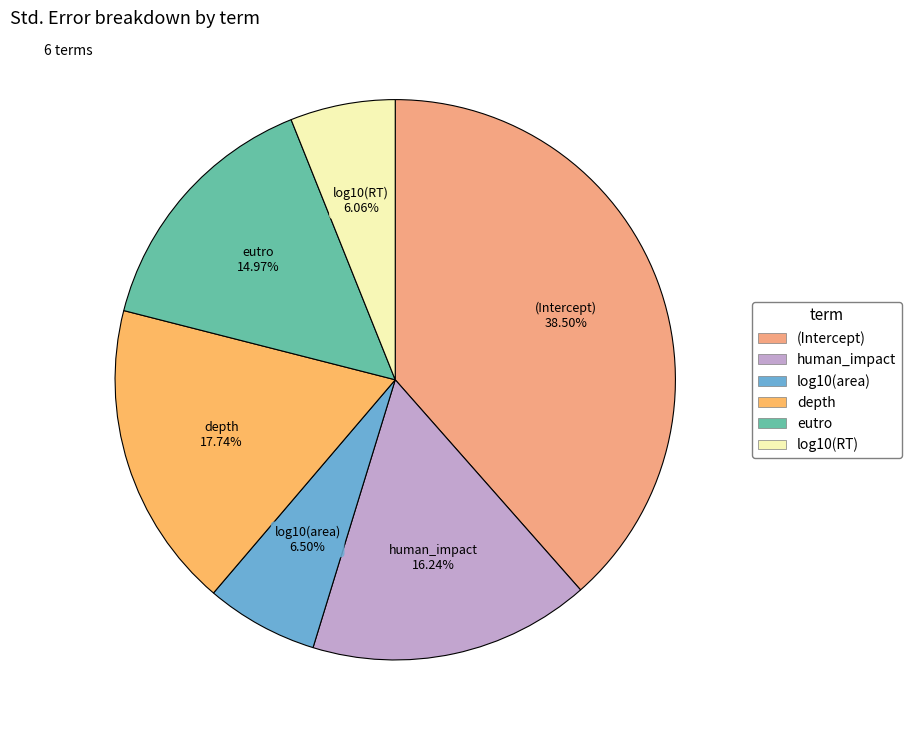

Is it true that depth is 18% of the pie?

True